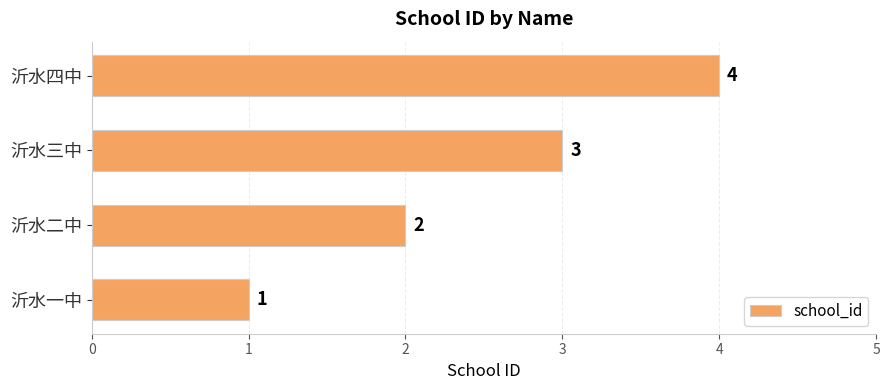

Are the bars horizontal?

Yes